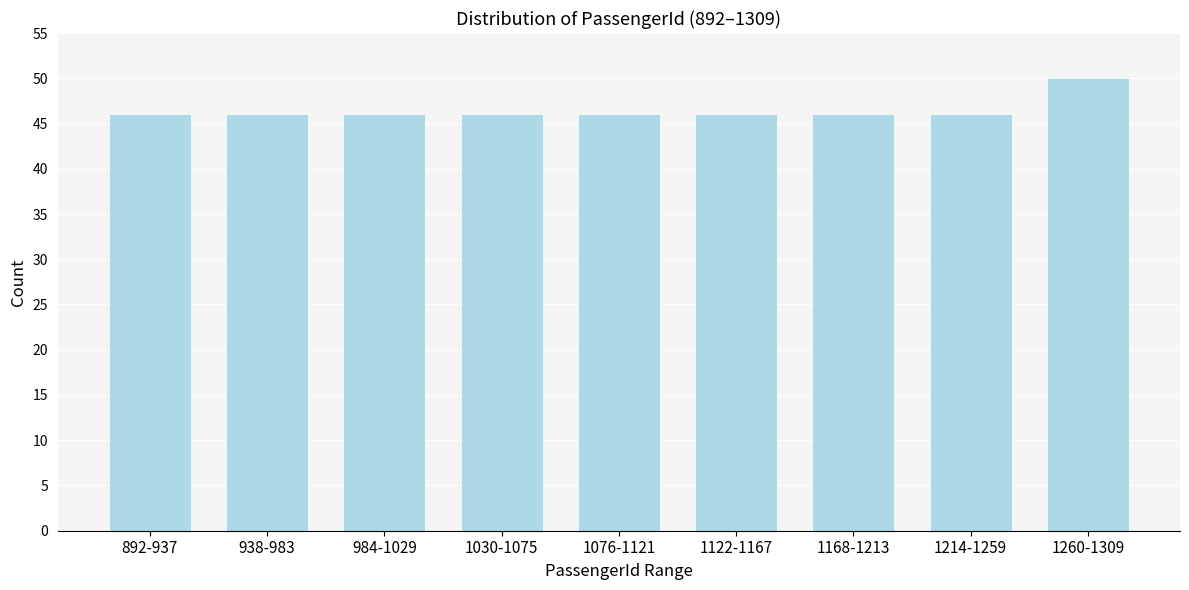

Reading left to right, extract all data points from this chart.

892-937=46	938-983=46	984-1029=46	1030-1075=46	1076-1121=46	1122-1167=46	1168-1213=46	1214-1259=46	1260-1309=50